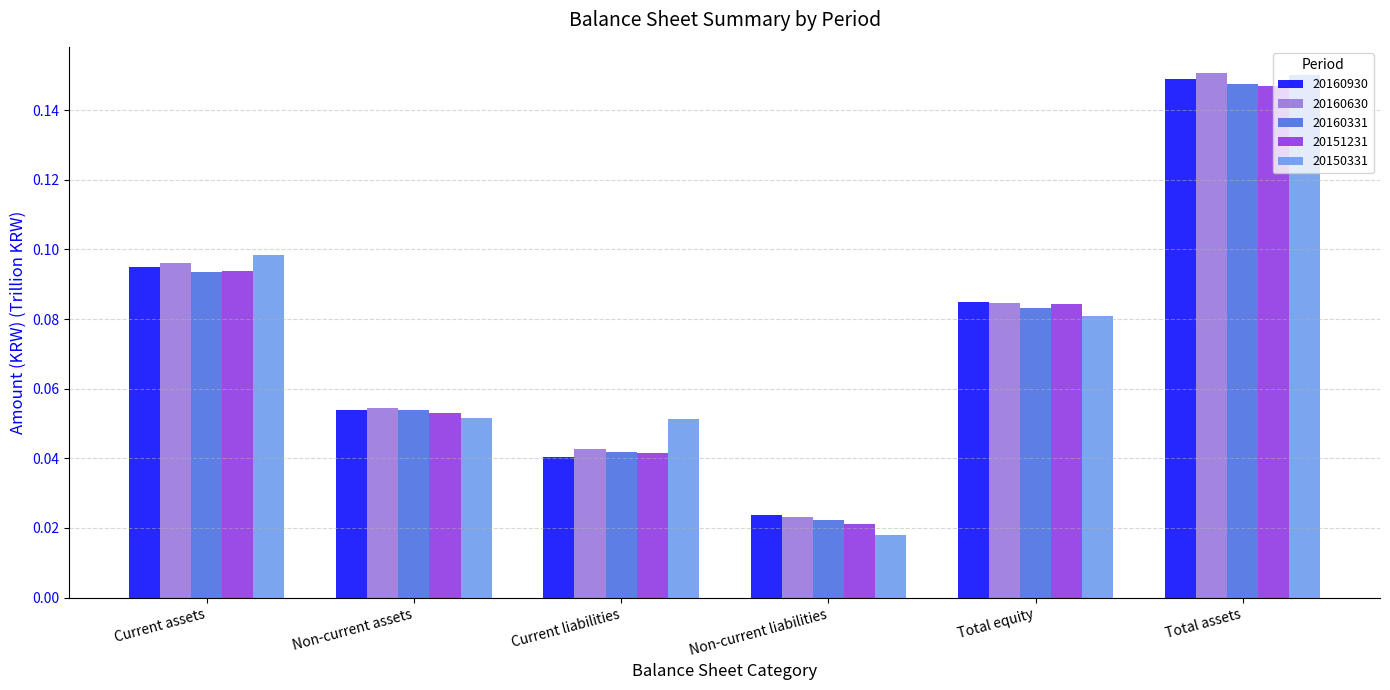

Which series changed the most between Current liabilities and Total equity?

20160930